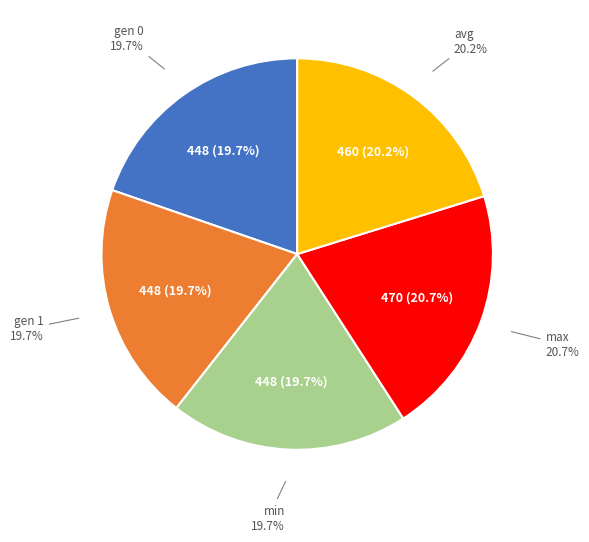

Approximately how many times larger is the value at max compared to gen 0?

1.0